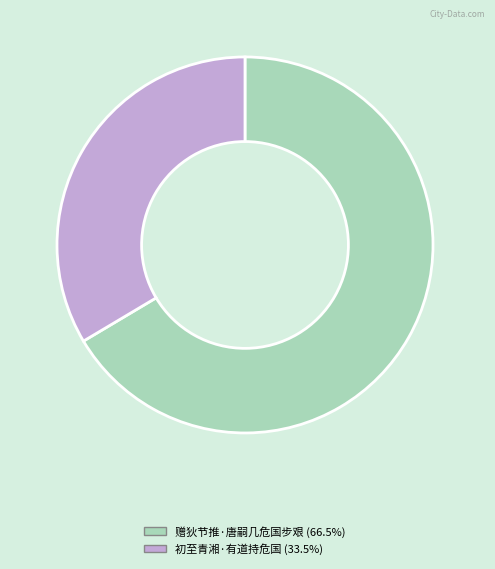

The 赠狄节推·唐嗣几危国步艰 slice represents 58% of the pie. True or false?

False